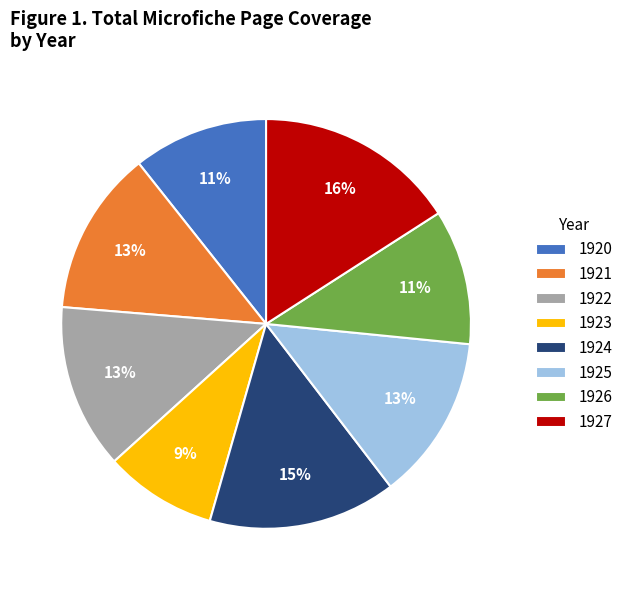

What percentage is the 1927 slice, to the nearest percent?

16%